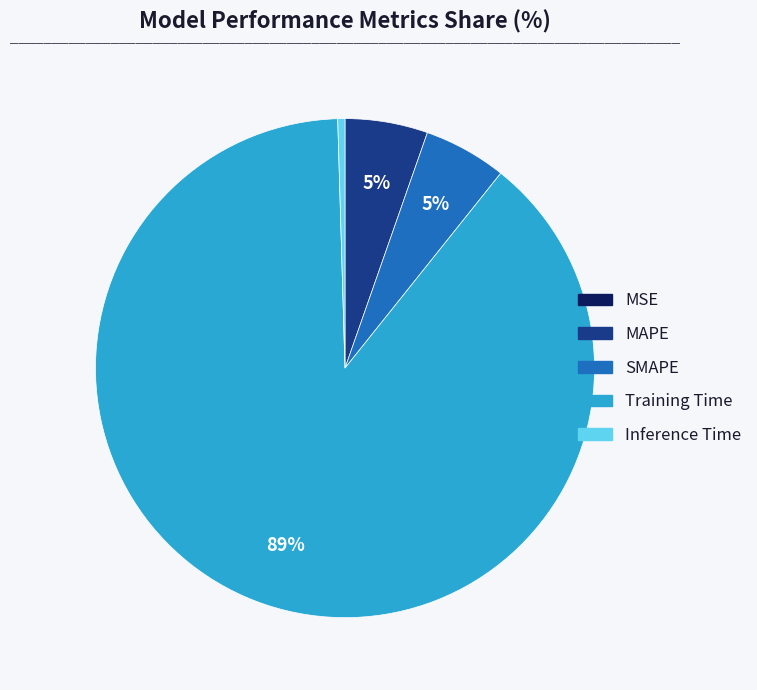

Which slice is the largest?

Training Time